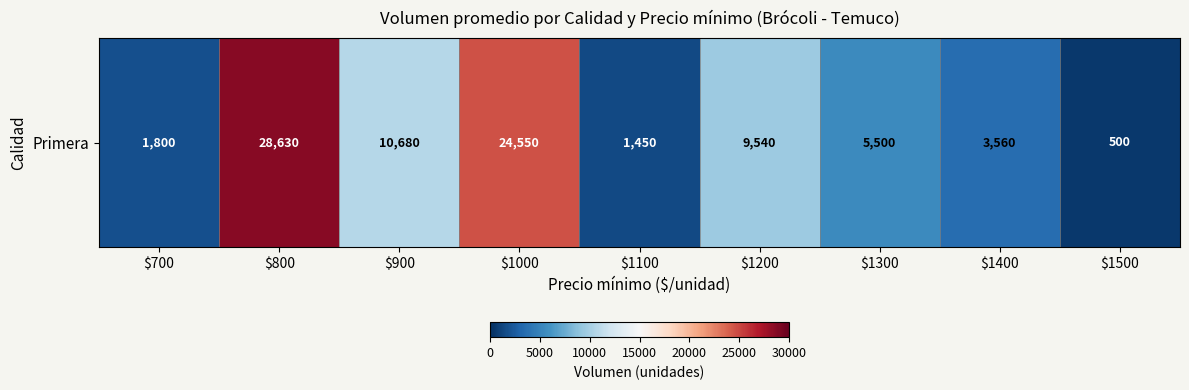

Rank the categories by value from lowest to highest.

$1500, $1100, $700, $1400, $1300, $1200, $900, $1000, $800